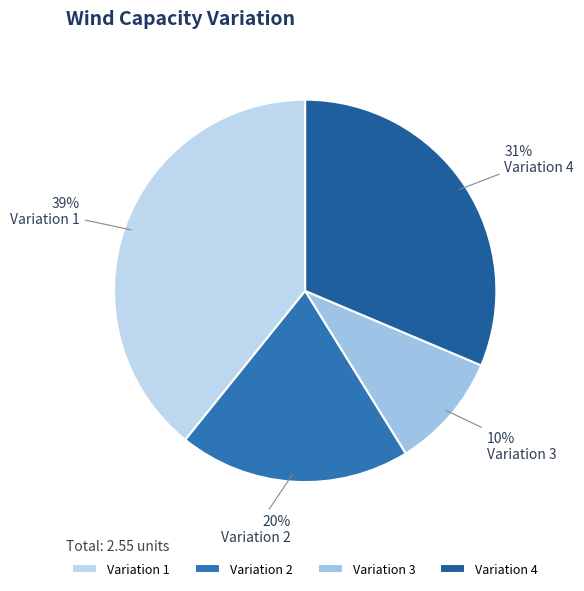

Rank the categories by value from highest to lowest.

Variation 1, Variation 4, Variation 2, Variation 3